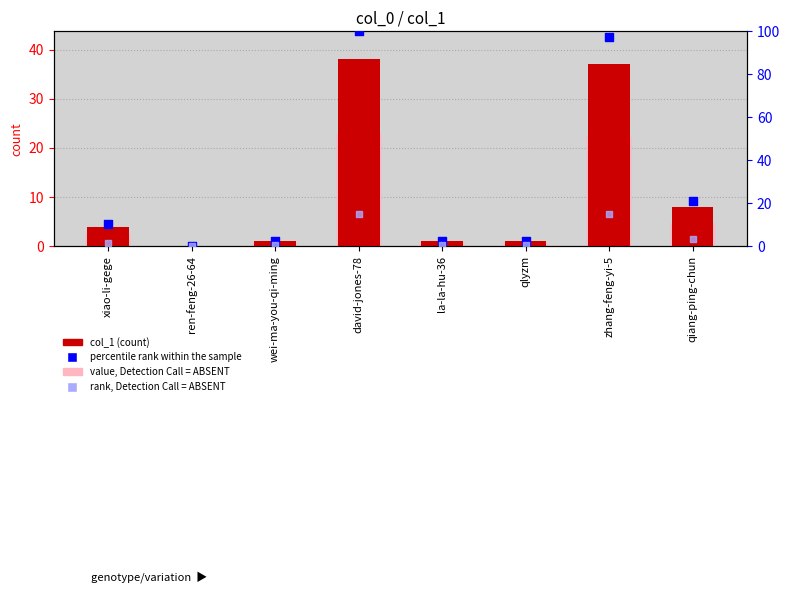

What is the total value across all series at la-la-hu-36?

4.6